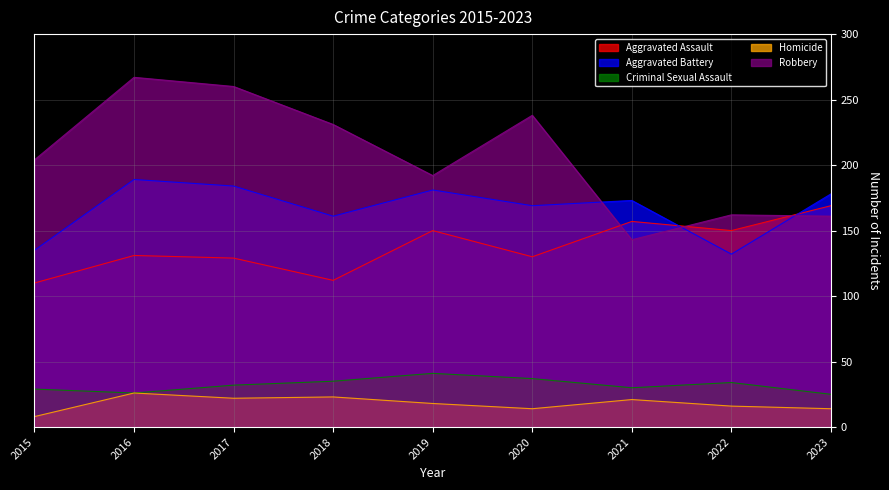

At 2022, list the series in order from largest to smallest.

Robbery, Aggravated Assault, Aggravated Battery, Criminal Sexual Assault, Homicide